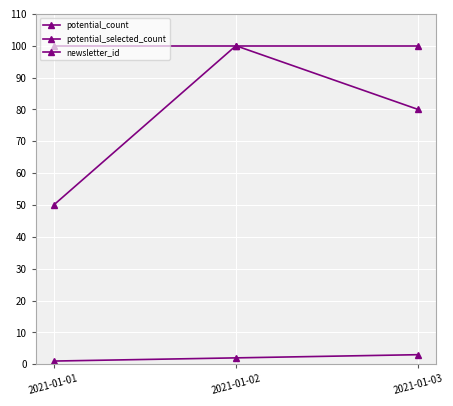

How many lines are shown in the chart?

3